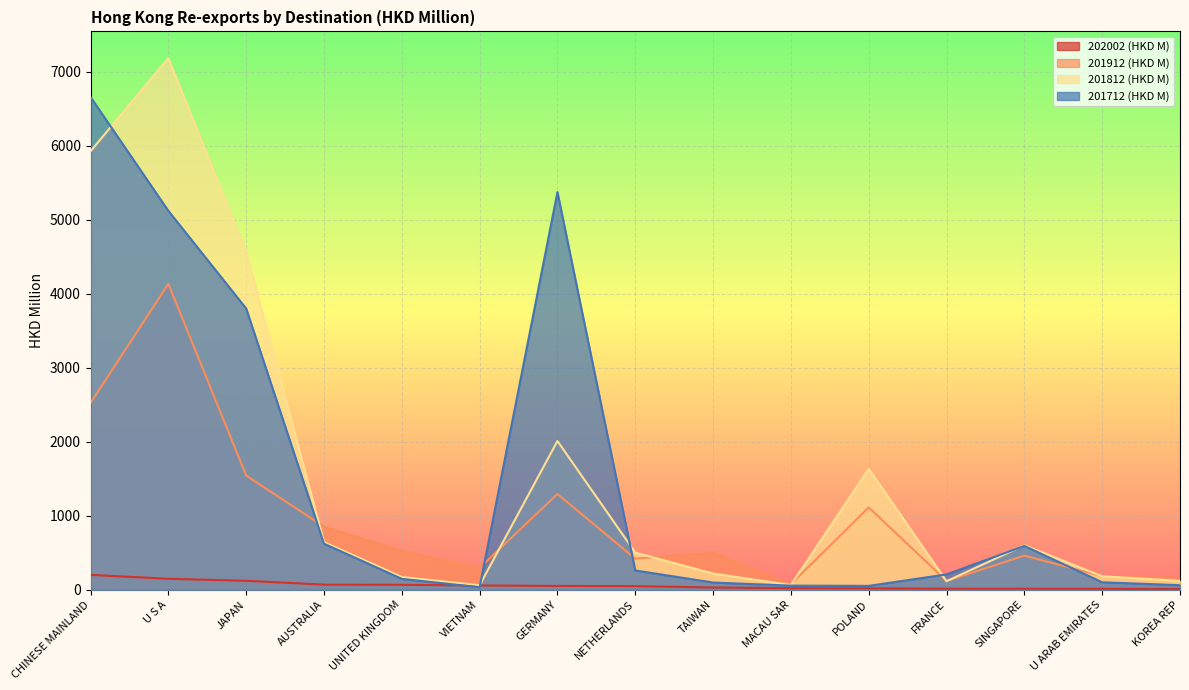

The value of 201912 (HKD M) at U ARAB EMIRATES is 120.9. True or false?

False